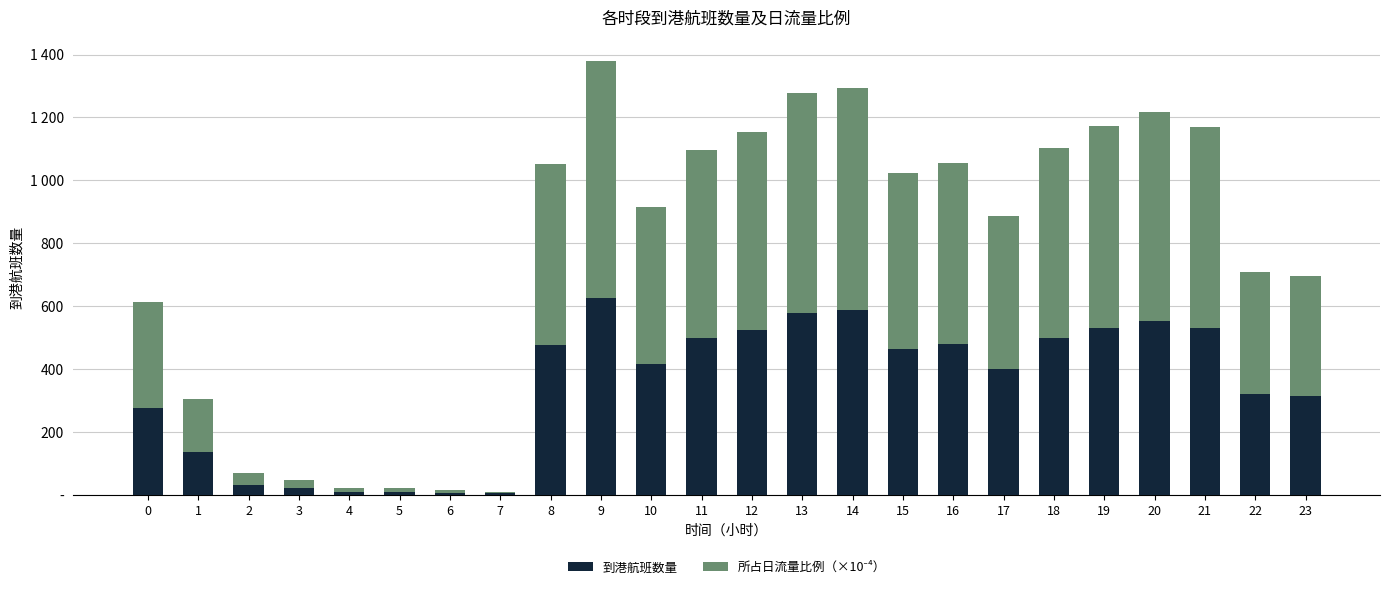

Which series has the largest range (max minus min)?

所占日流量比例（×10⁻⁴）